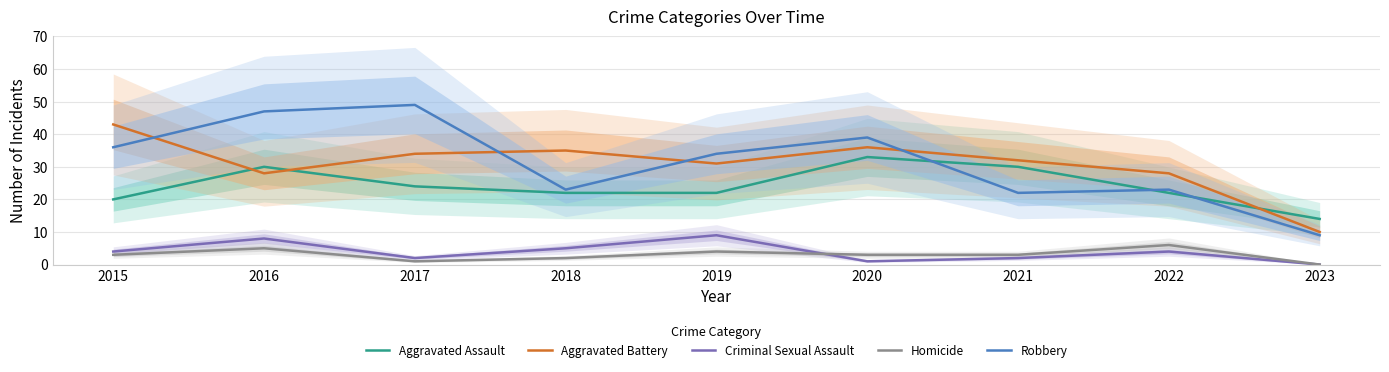

What are all the series names shown in the legend?

Aggravated Assault, Aggravated Battery, Criminal Sexual Assault, Homicide, Robbery